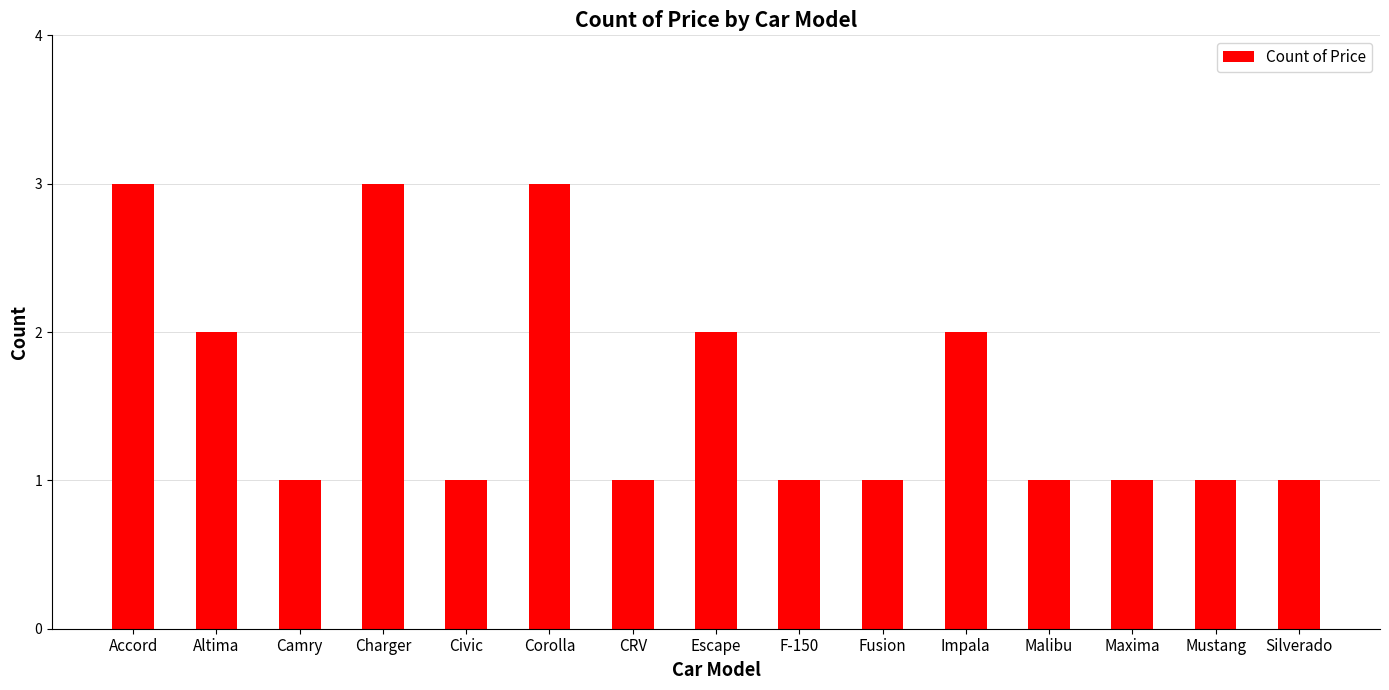

What is the value of the 1st bar from the left?

3